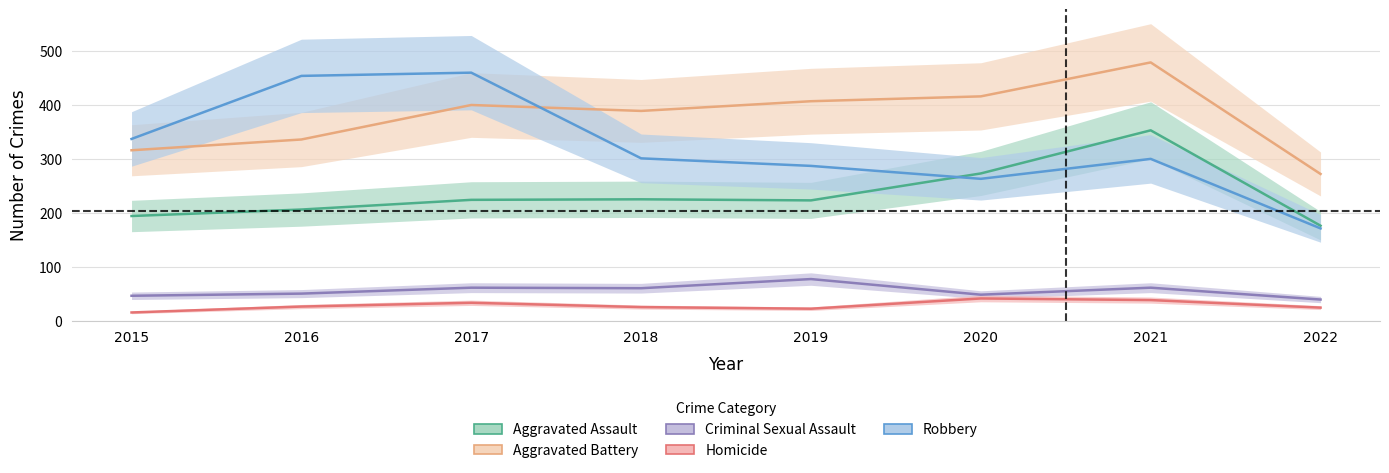

Which series has the largest range (max minus min)?

Robbery